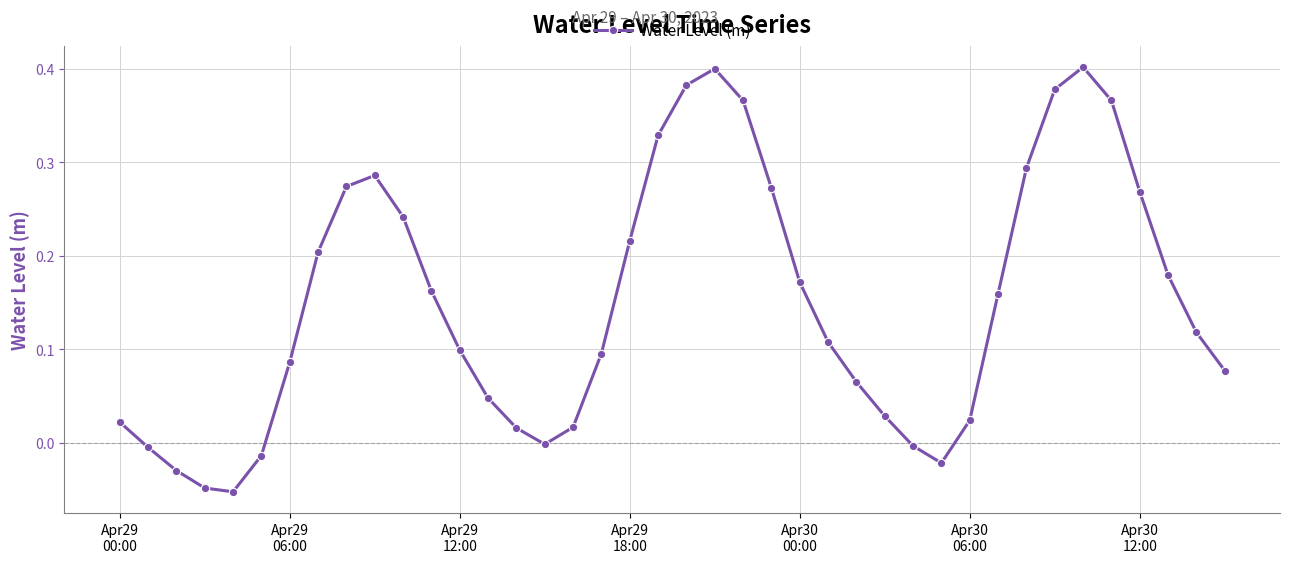

What is the sum of all values?

6.0